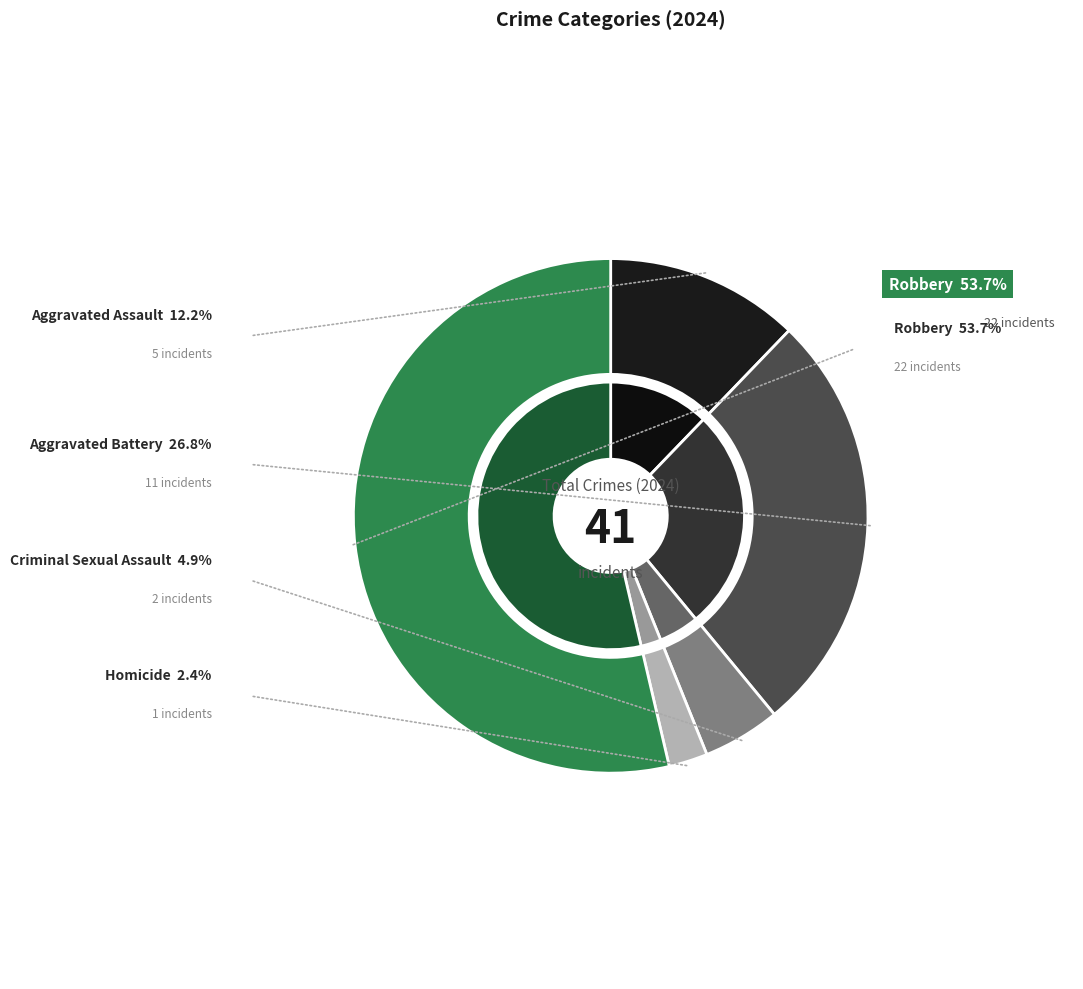

To the nearest percent, what is the difference between the Criminal Sexual Assault and Robbery slice percentages?

49%